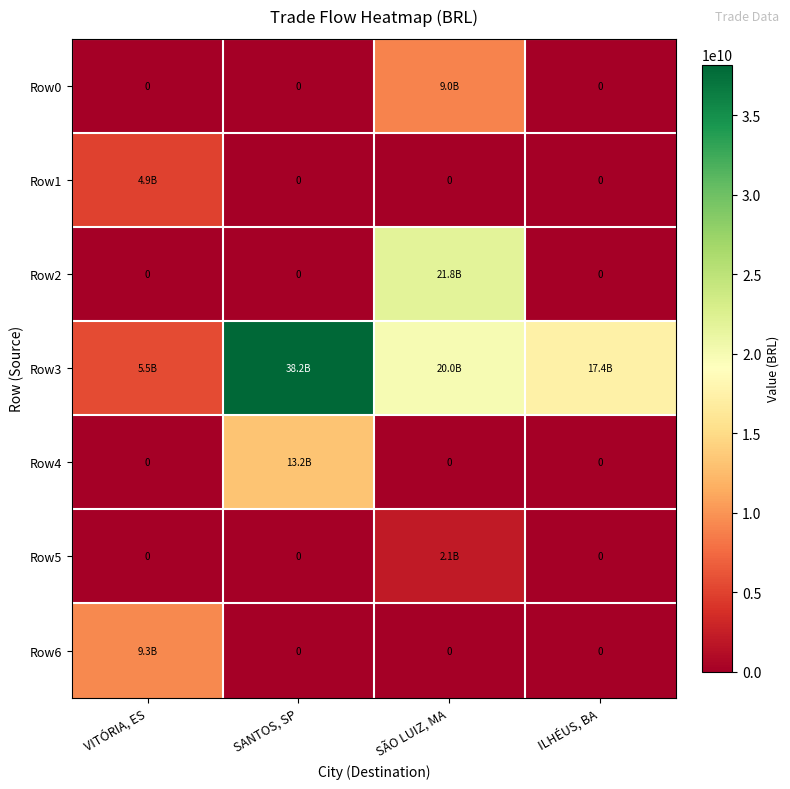

At how many categories does at least one series exceed 400450586?

4